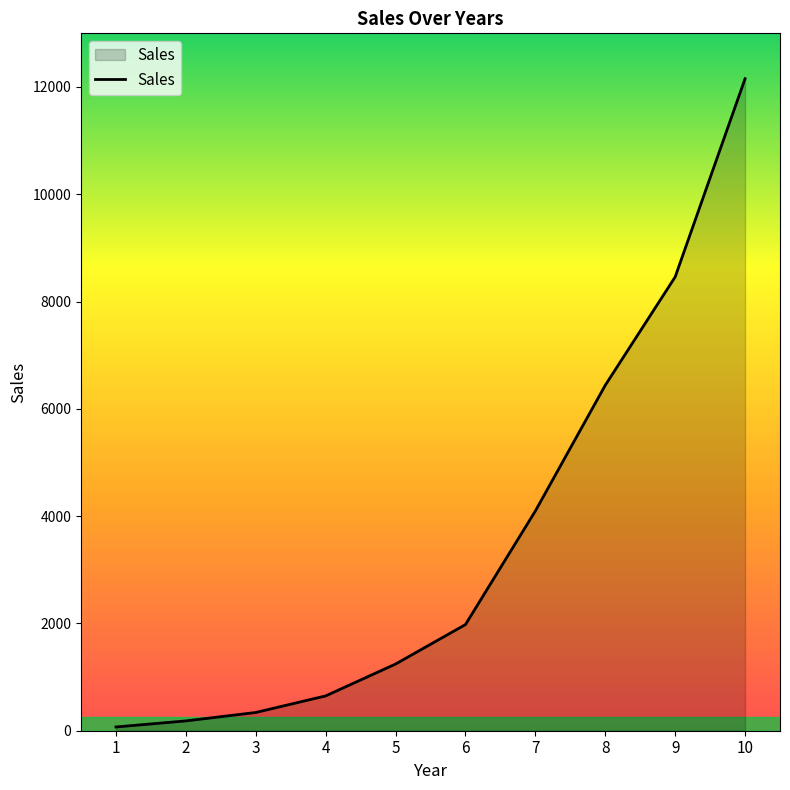

Is it true that the value at 6 is 1979?

True